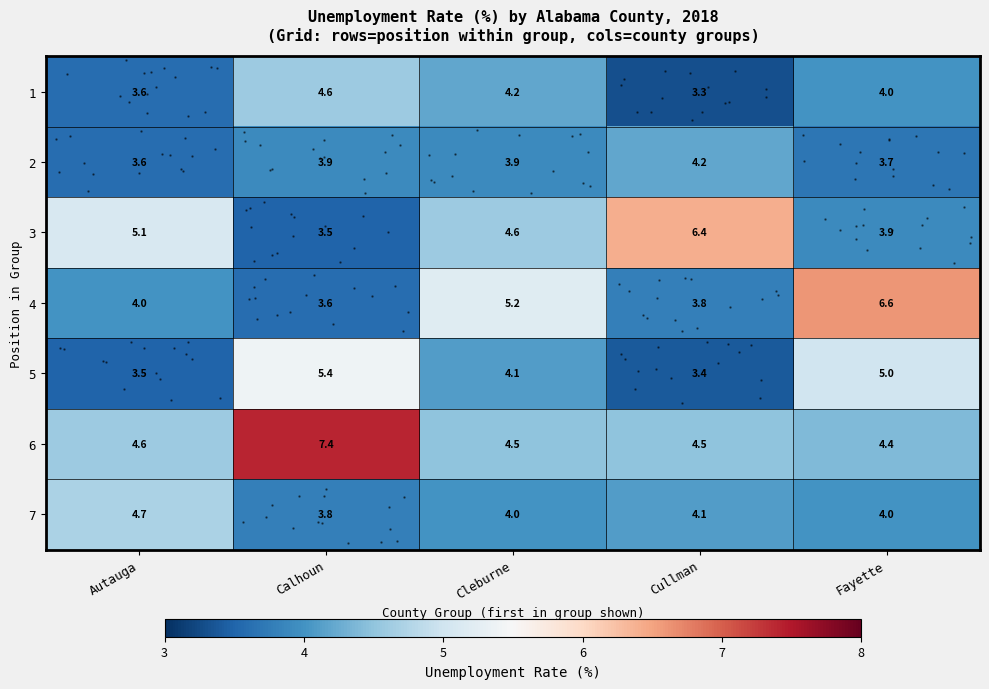

Which category has the highest value in the row_5 series?

Calhoun